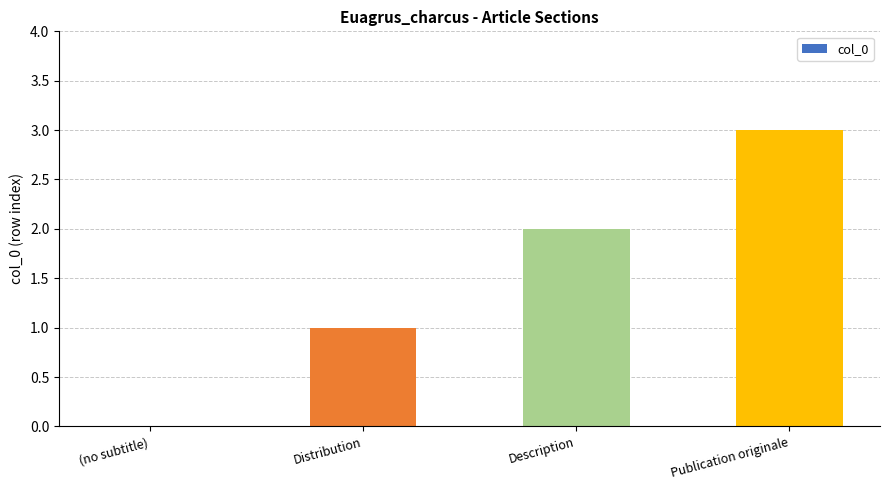

What is the sum of the values at Publication originale and Description?

5